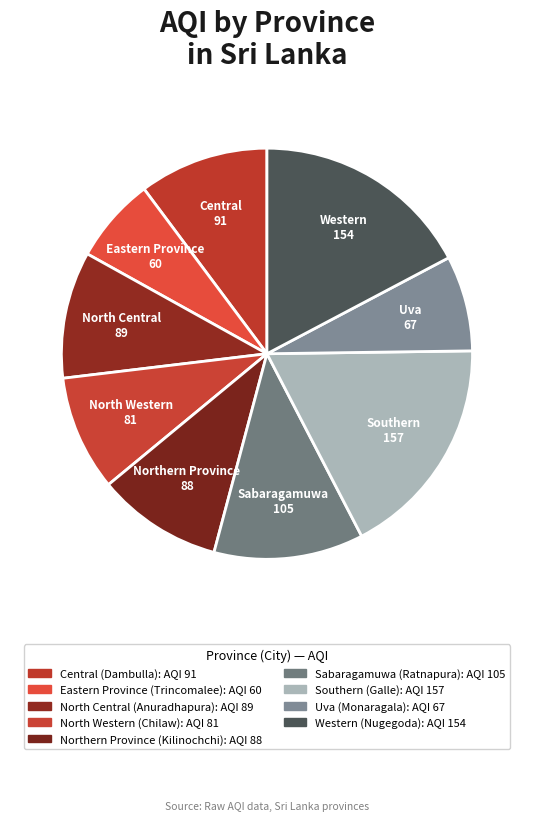

How many segments does this pie chart have?

9